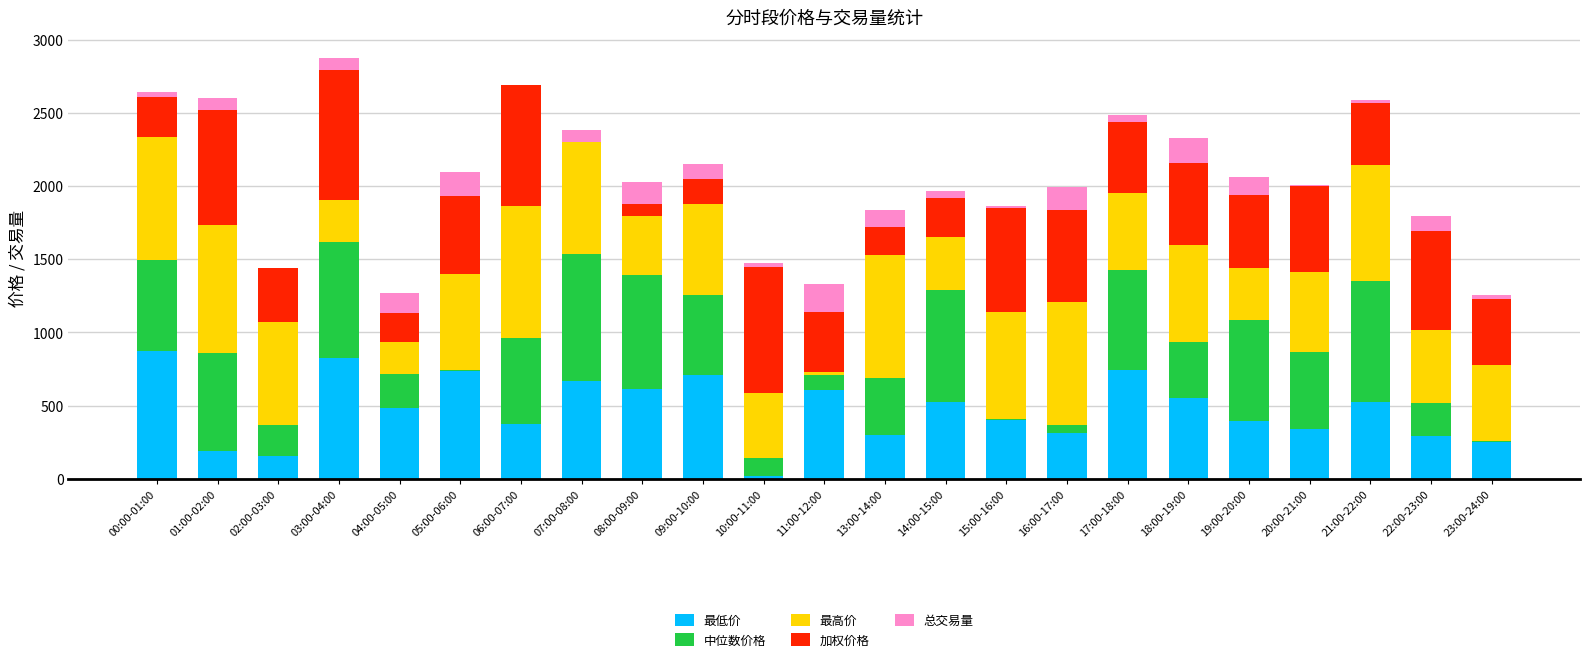

What is the label of the 13th bar from the right?

10:00-11:00